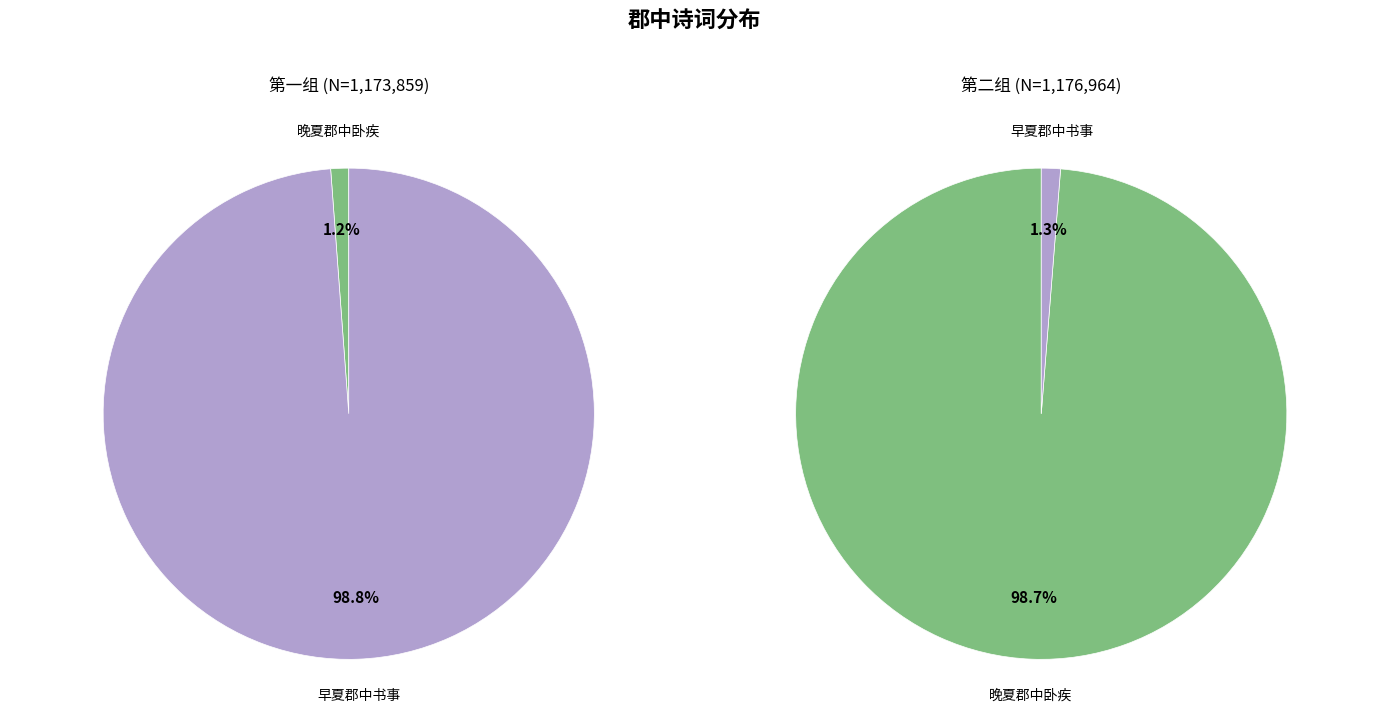

Which category has the smallest portion of the pie?

晚夏郡中卧疾